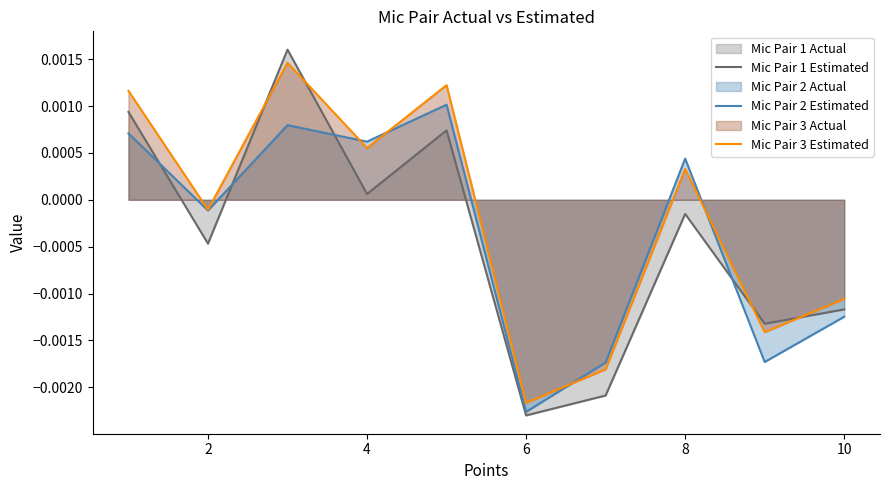

How many intersections are there between Mic Pair 3 Estimated and Mic Pair 1 Estimated?

4